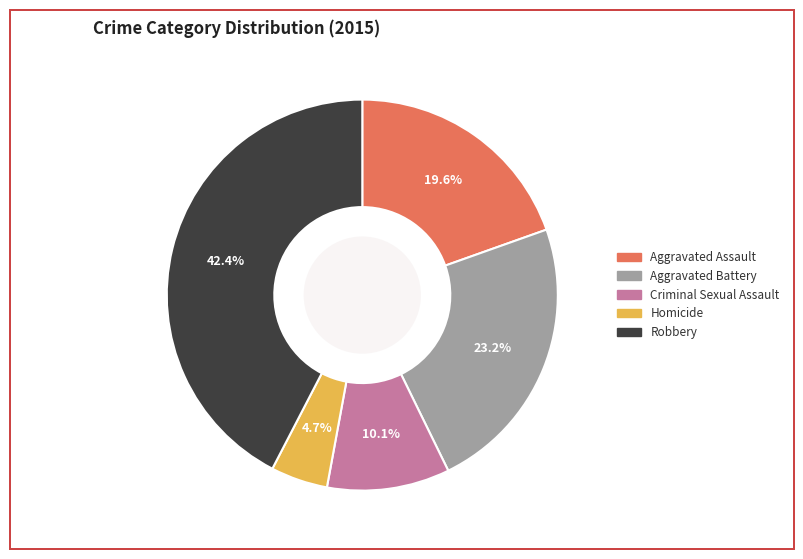

Does Criminal Sexual Assault represent more than half of the total?

No